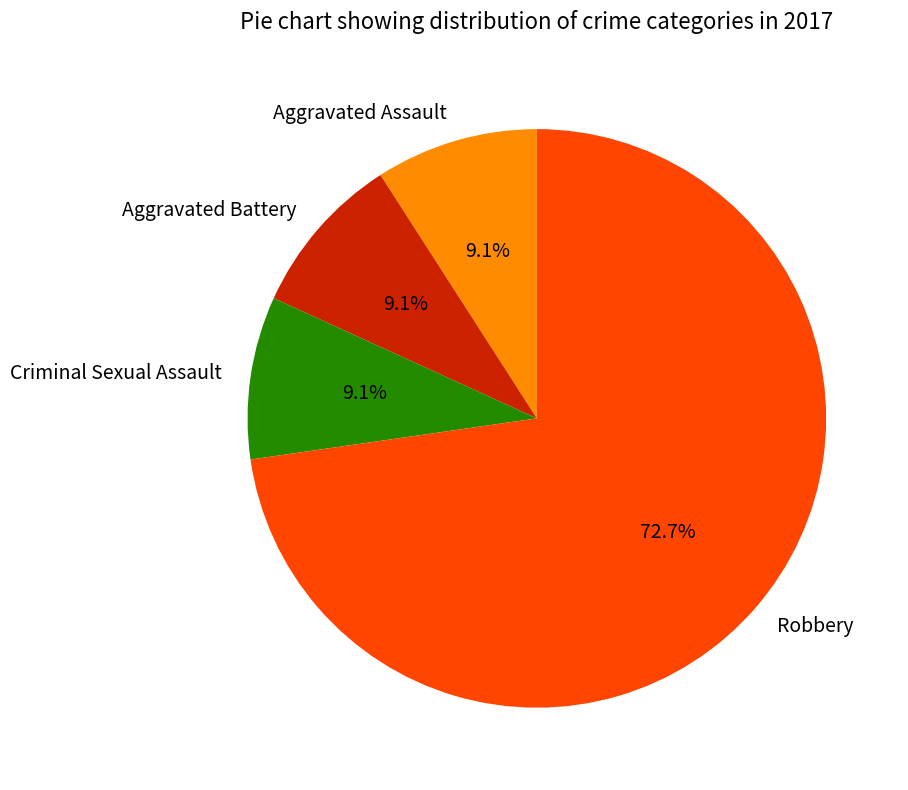

What percentage is the Aggravated Battery slice, to the nearest percent?

9%